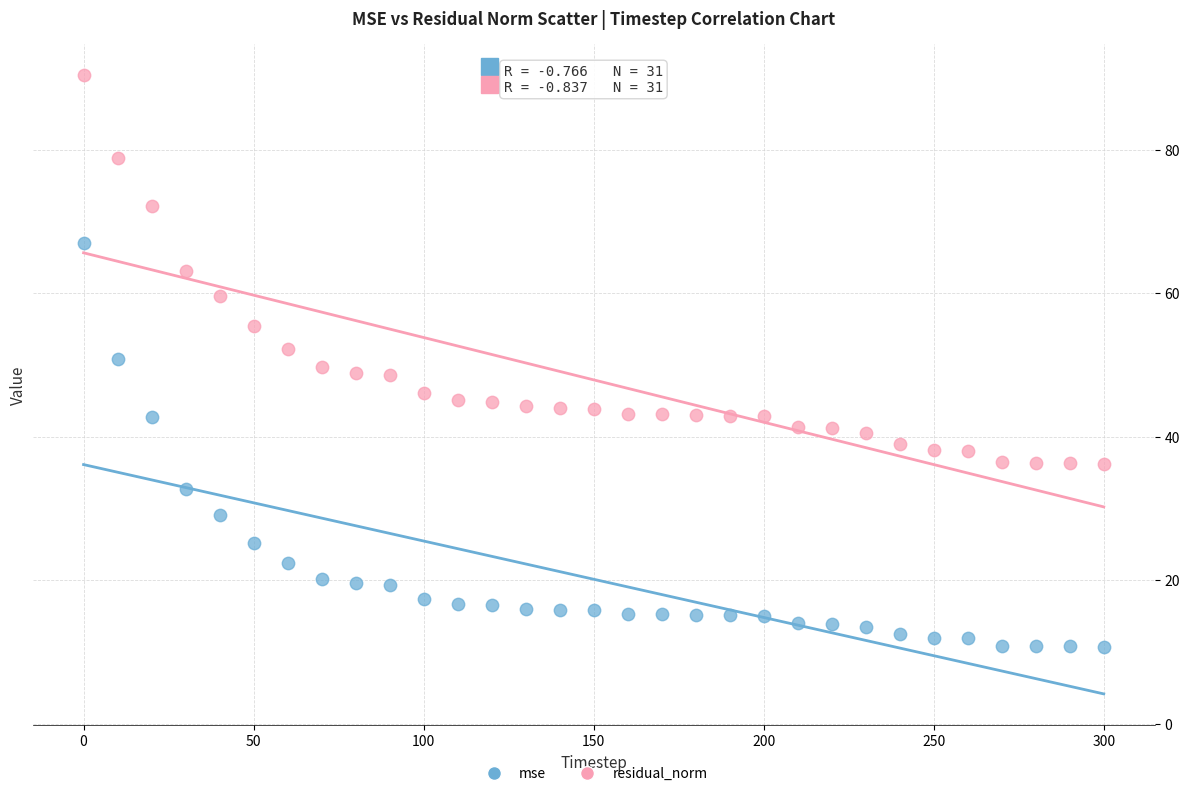

Which series contains the highest Y value?

residual_norm